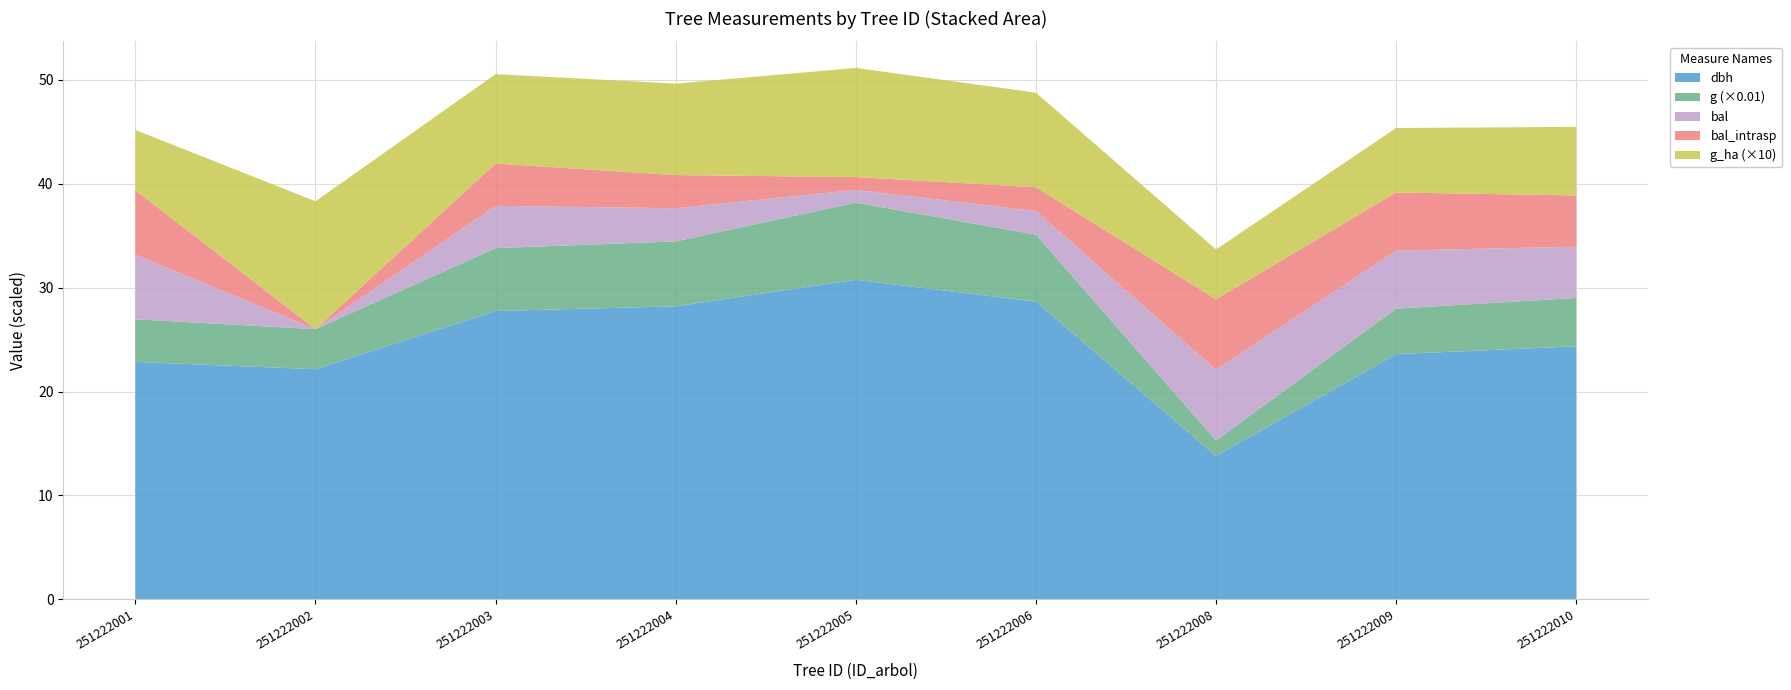

Reading left to right, what are all the values shown in this chart?

dbh: 251222001=22.9	251222002=22.1	251222003=27.8	251222004=28.2	251222005=30.8	251222006=28.6	251222008=13.8	251222009=23.6	251222010=24.4
g: 251222001=410.1	251222002=385.3	251222003=604.8	251222004=624.6	251222005=742.6	251222006=644.7	251222008=149.6	251222009=437.4	251222010=465.7
bal: 251222001=6.2	251222002=0.0	251222003=4.1	251222004=3.2	251222005=1.2	251222006=2.3	251222008=6.8	251222009=5.6	251222010=4.9
bal_intrasp: 251222001=6.2	251222002=0.0	251222003=4.1	251222004=3.2	251222005=1.2	251222006=2.3	251222008=6.8	251222009=5.6	251222010=4.9
g_ha: 251222001=0.6	251222002=1.2	251222003=0.9	251222004=0.9	251222005=1.1	251222006=0.9	251222008=0.5	251222009=0.6	251222010=0.7